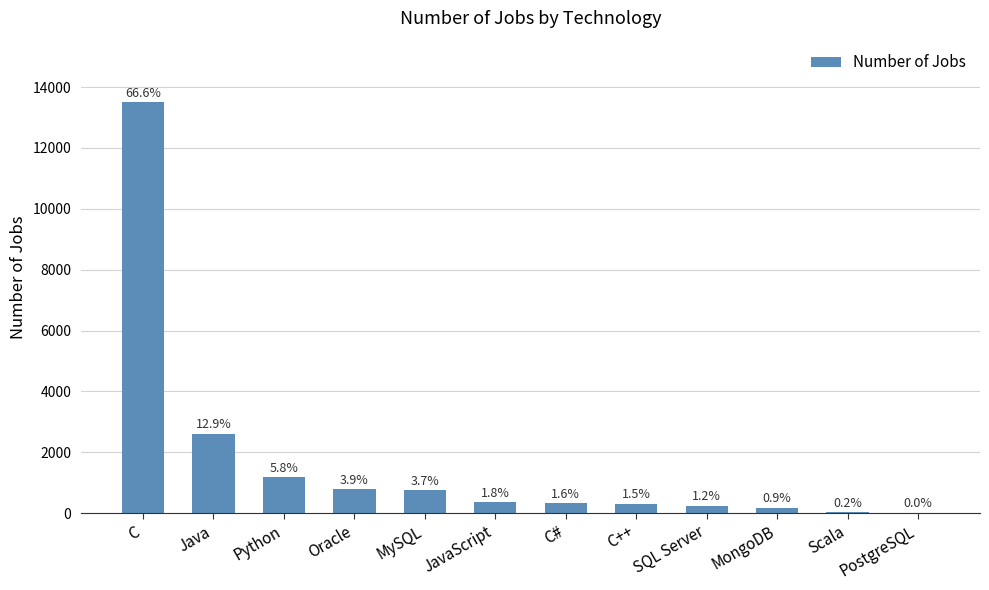

How many series are shown in this chart?

1